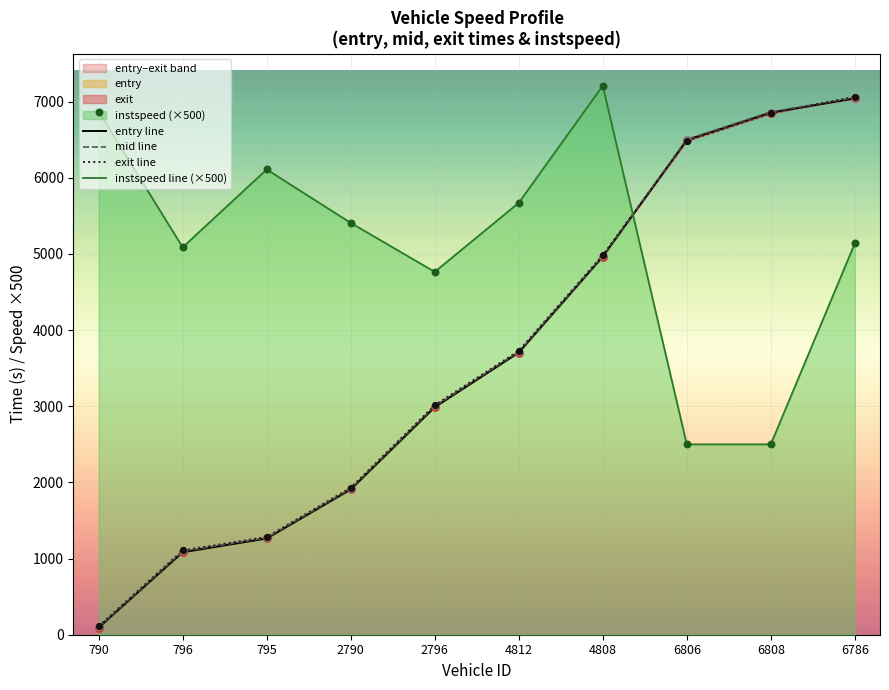

Which series has the largest total across all categories?

instspeed